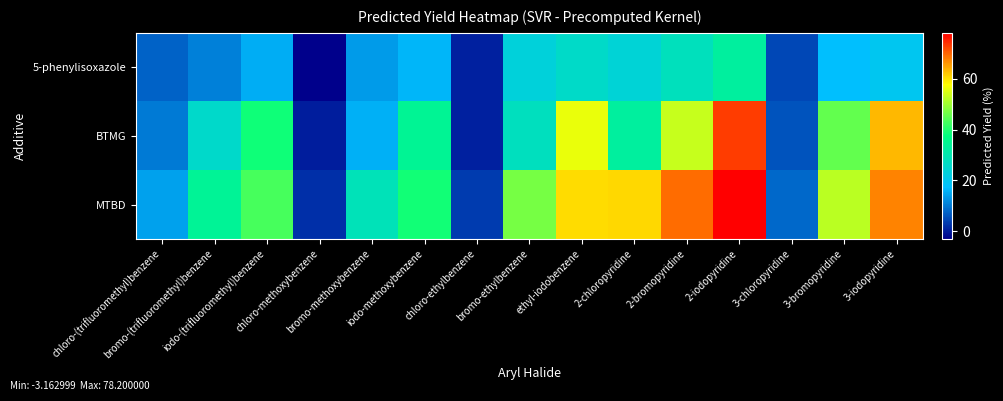

Reading left to right, extract all data points from this chart.

5-phenylisoxazole: chloro-(trifluoromethyl)benzene=7.3	bromo-(trifluoromethyl)benzene=10.6	iodo-(trifluoromethyl)benzene=15.4	chloro-methoxybenzene=-3.2	bromo-methoxybenzene=13.7	iodo-methoxybenzene=16.4	chloro-ethylbenzene=0.4	bromo-ethylbenzene=23.1	ethyl-iodobenzene=26.0	2-chloropyridine=23.8	2-bromopyridine=27.9	2-iodopyridine=32.7	3-chloropyridine=4.6	3-bromopyridine=17.5	3-iodopyridine=19.6
BTMG: chloro-(trifluoromethyl)benzene=10.0	bromo-(trifluoromethyl)benzene=25.7	iodo-(trifluoromethyl)benzene=38.6	chloro-methoxybenzene=0.1	bromo-methoxybenzene=15.9	iodo-methoxybenzene=34.2	chloro-ethylbenzene=0.5	bromo-ethylbenzene=27.4	ethyl-iodobenzene=56.0	2-chloropyridine=32.6	2-bromopyridine=53.2	2-iodopyridine=73.4	3-chloropyridine=6.0	3-bromopyridine=45.2	3-iodopyridine=63.5
MTBD: chloro-(trifluoromethyl)benzene=14.3	bromo-(trifluoromethyl)benzene=34.0	iodo-(trifluoromethyl)benzene=43.2	chloro-methoxybenzene=2.0	bromo-methoxybenzene=28.6	iodo-methoxybenzene=38.9	chloro-ethylbenzene=3.5	bromo-ethylbenzene=46.9	ethyl-iodobenzene=60.7	2-chloropyridine=60.9	2-bromopyridine=69.5	2-iodopyridine=78.2	3-chloropyridine=8.1	3-bromopyridine=52.3	3-iodopyridine=67.4